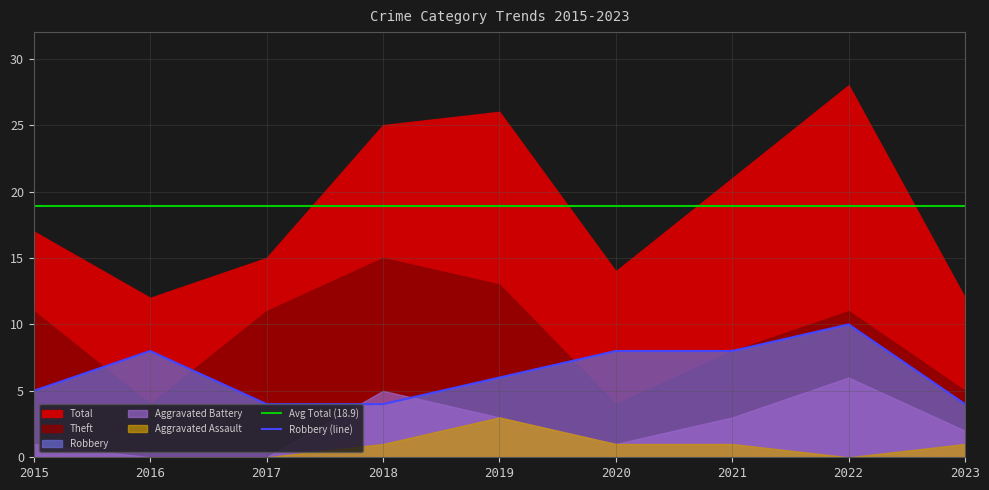

The Robbery (line) series shows 4 at 2023. True or false?

True